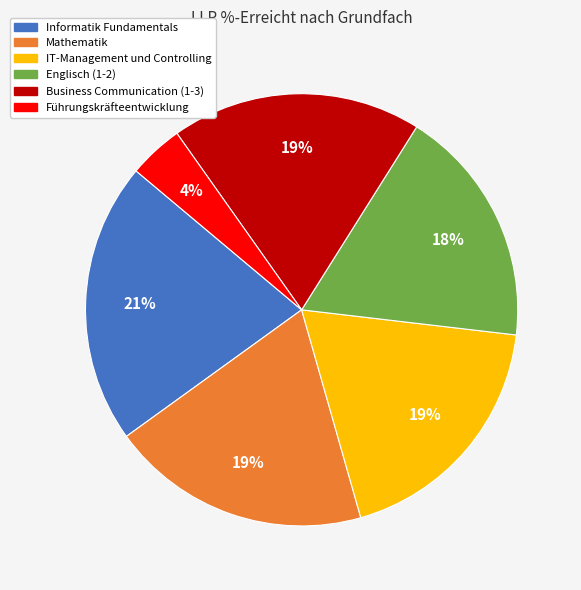

Between Informatik Fundamentals and Business Communication (1-3), which is larger?

Informatik Fundamentals